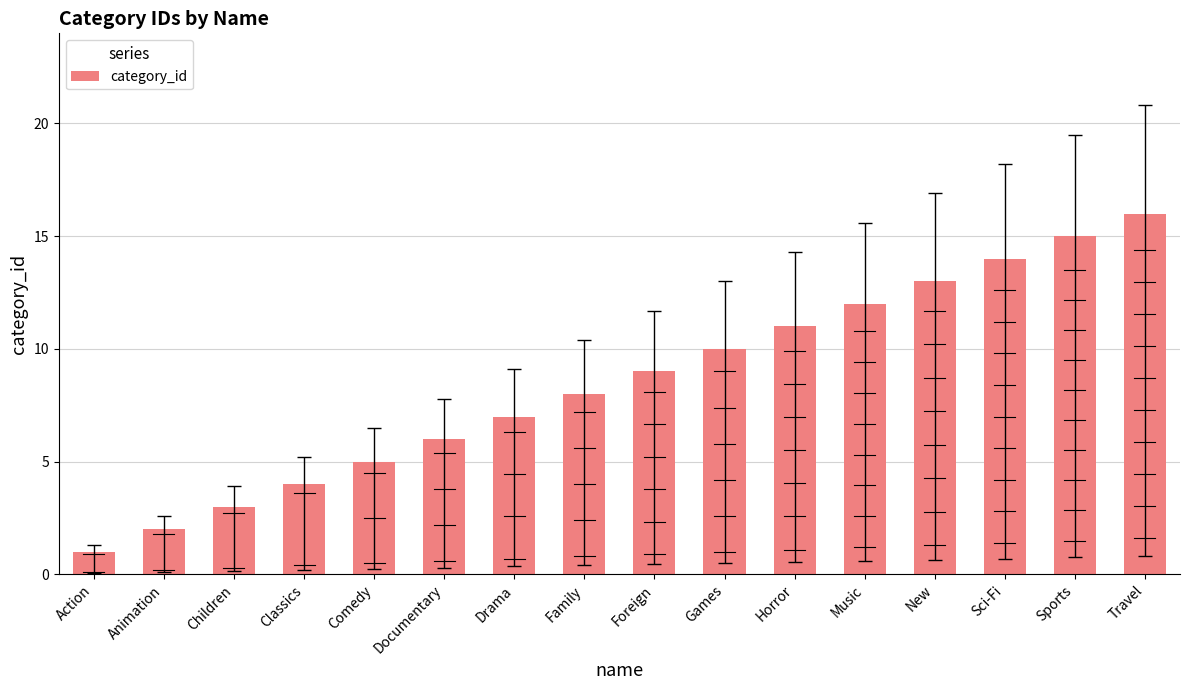

What is the difference between the maximum and minimum values?

15